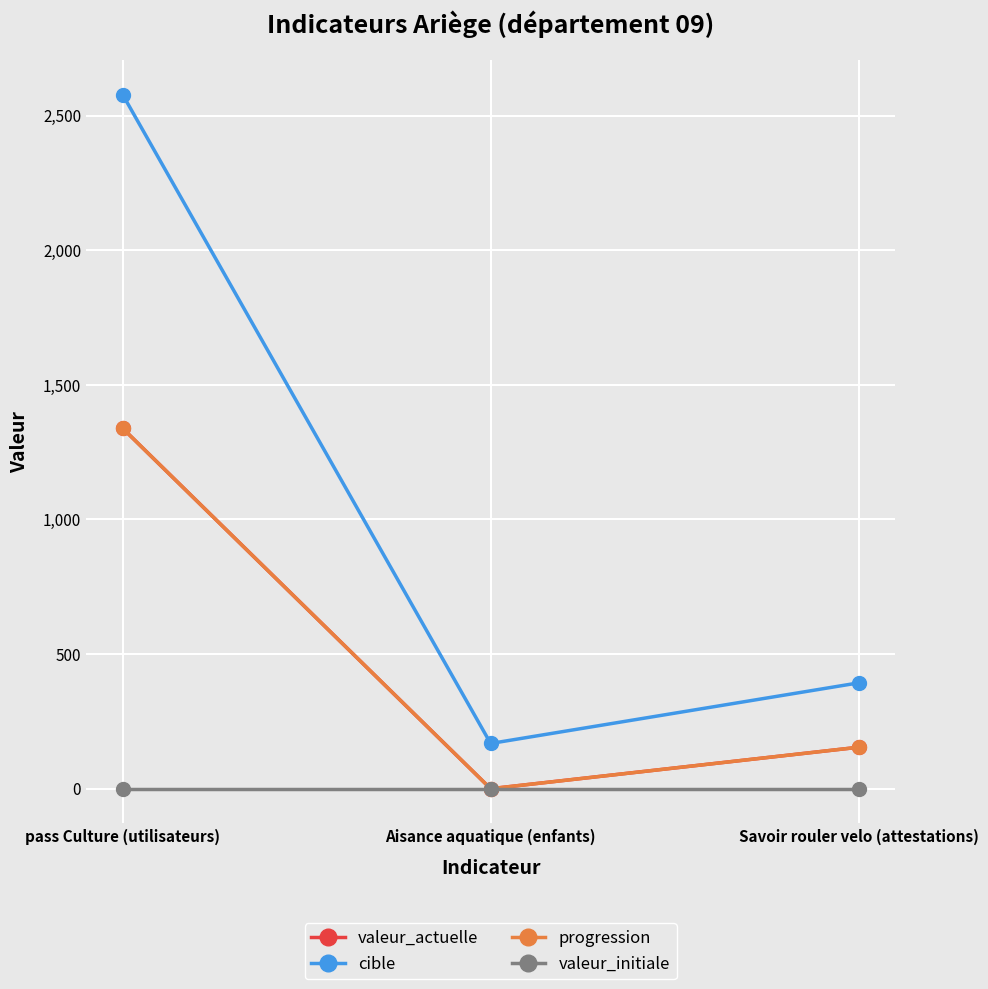

Is this an area chart (filled region under the line)?

No